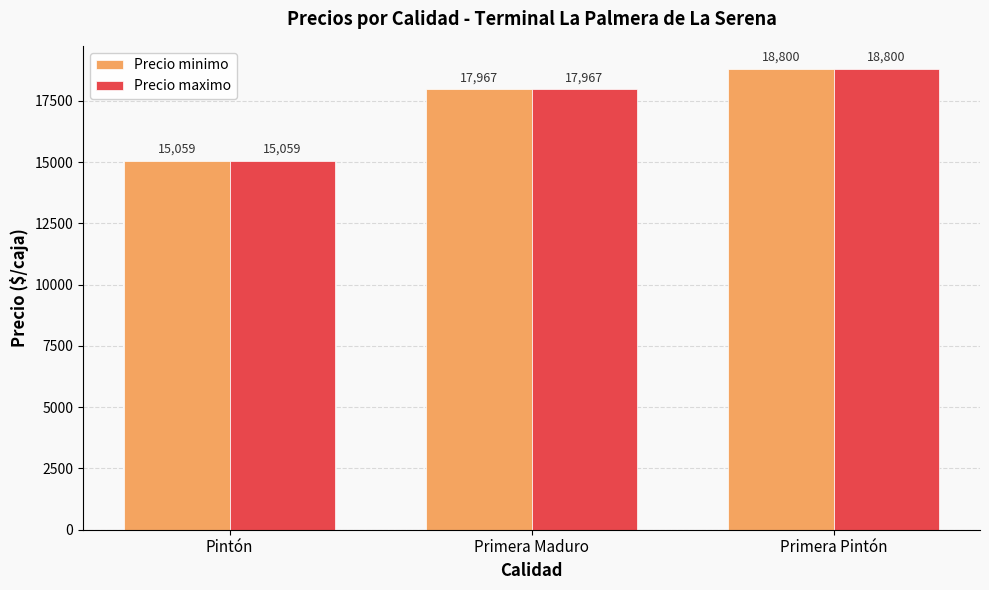

List the labels in order of Precio maximo value, smallest first.

Pintón, Primera Maduro, Primera Pintón